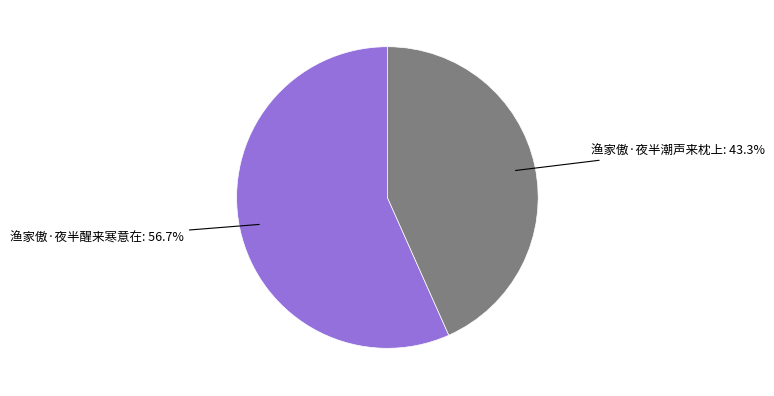

Is there a majority slice in this chart?

Yes